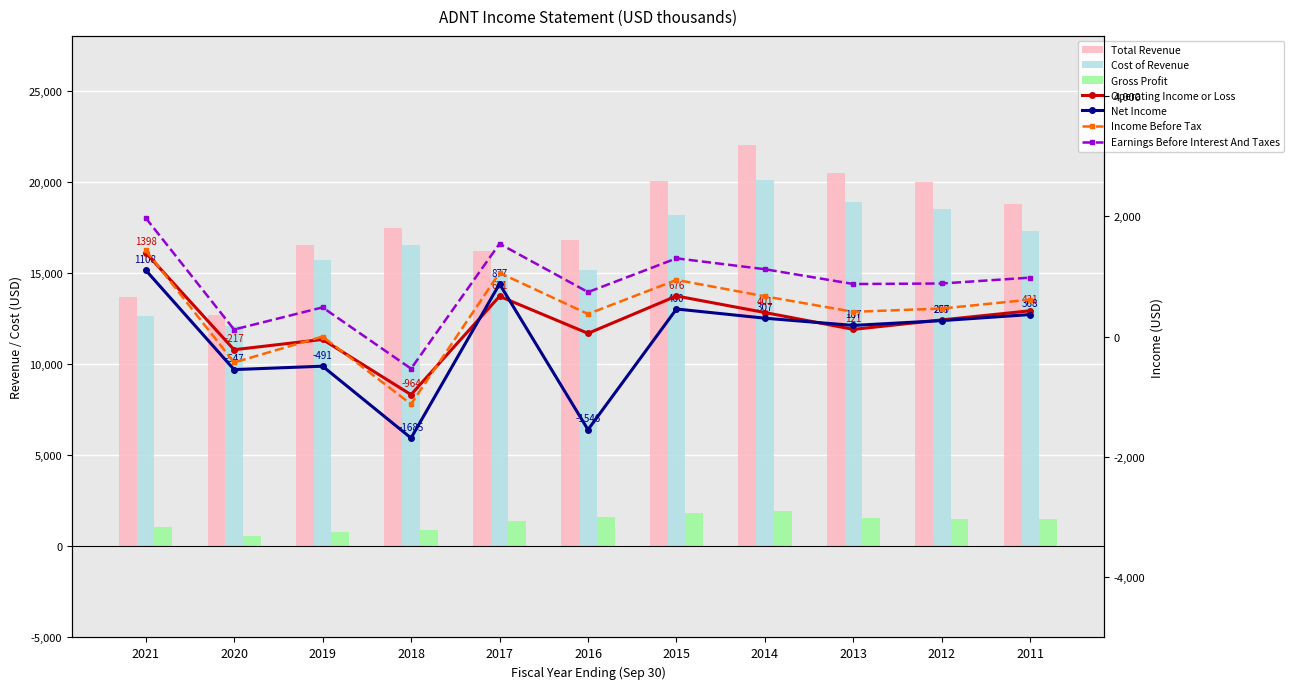

How many categories are shown in the chart?

11